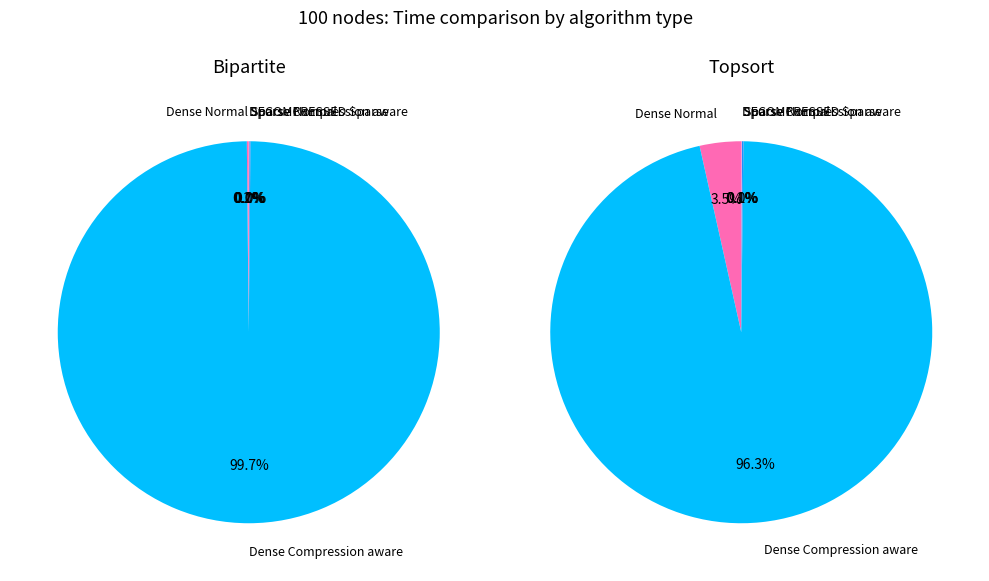

To the nearest percent, what is the difference between the largest and smallest slice percentages?

100%